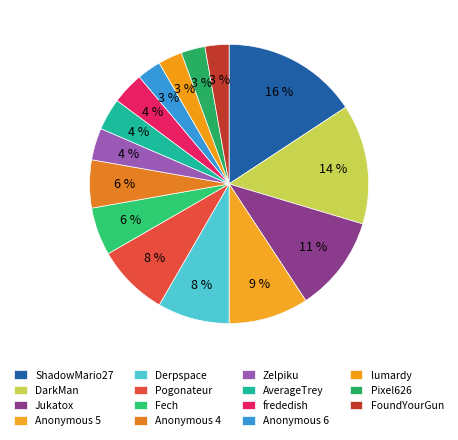

Which slice is the smallest?

Anonymous 6